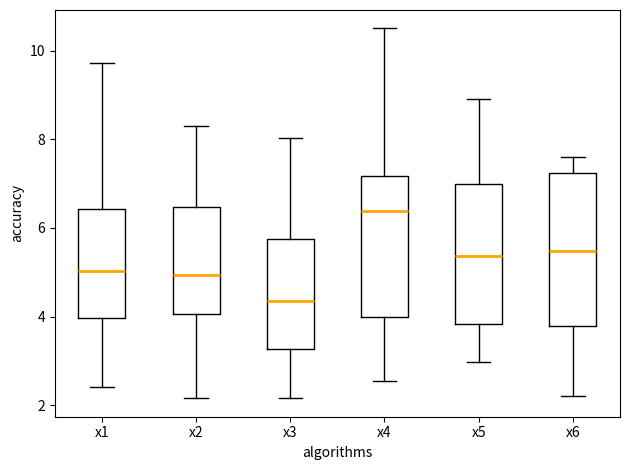

Comparing the boxes themselves (not the whiskers), which one is the tallest?

x6